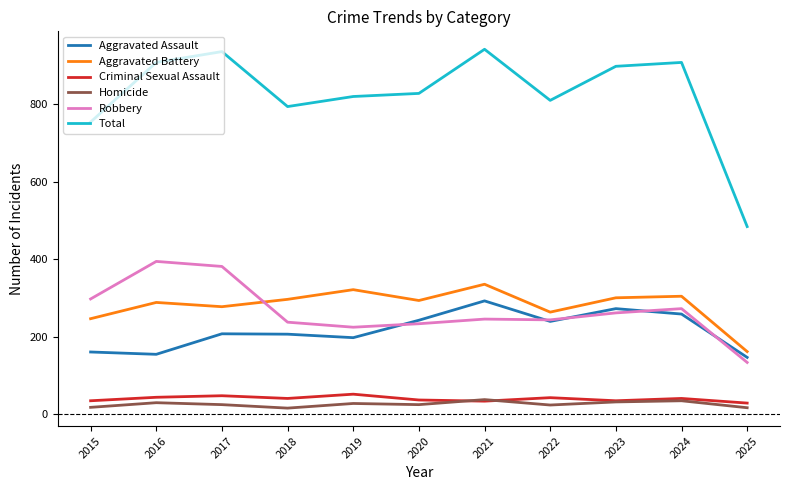

Which series has the largest total across all categories?

Total